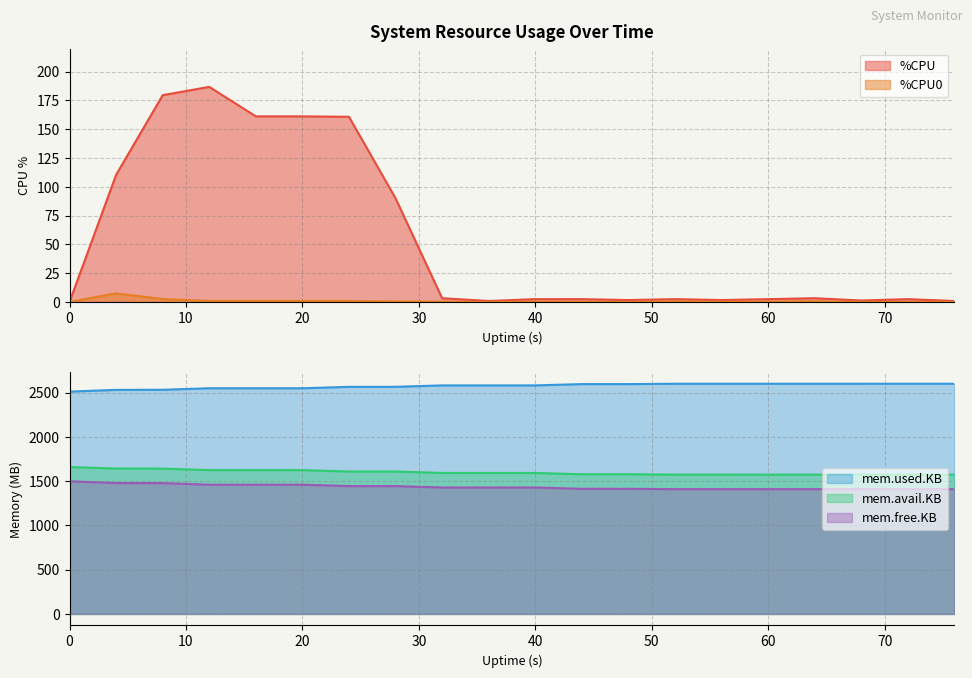

What is the total value across all series at 32?

5603.2